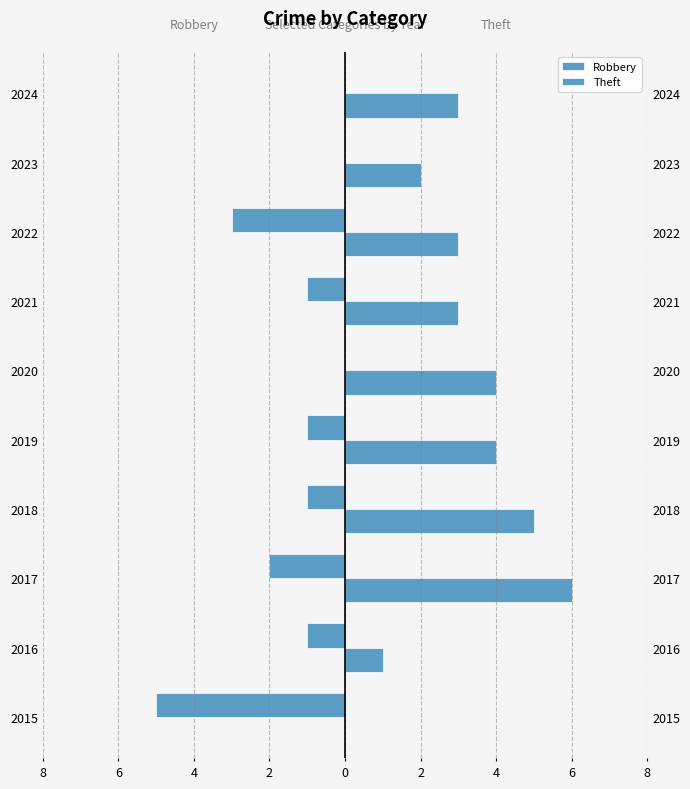

What is the sum of all Robbery values?

-14